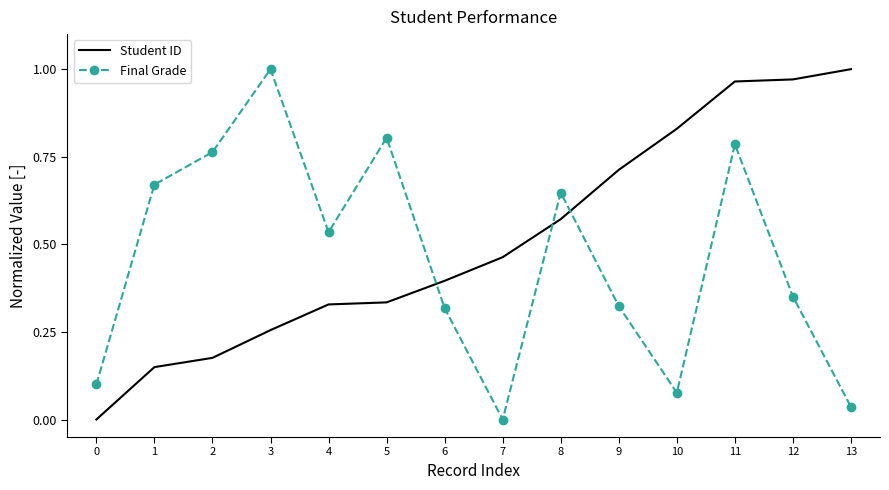

Is the value of Final Grade at 2 greater than the value of Student ID at 10?

No